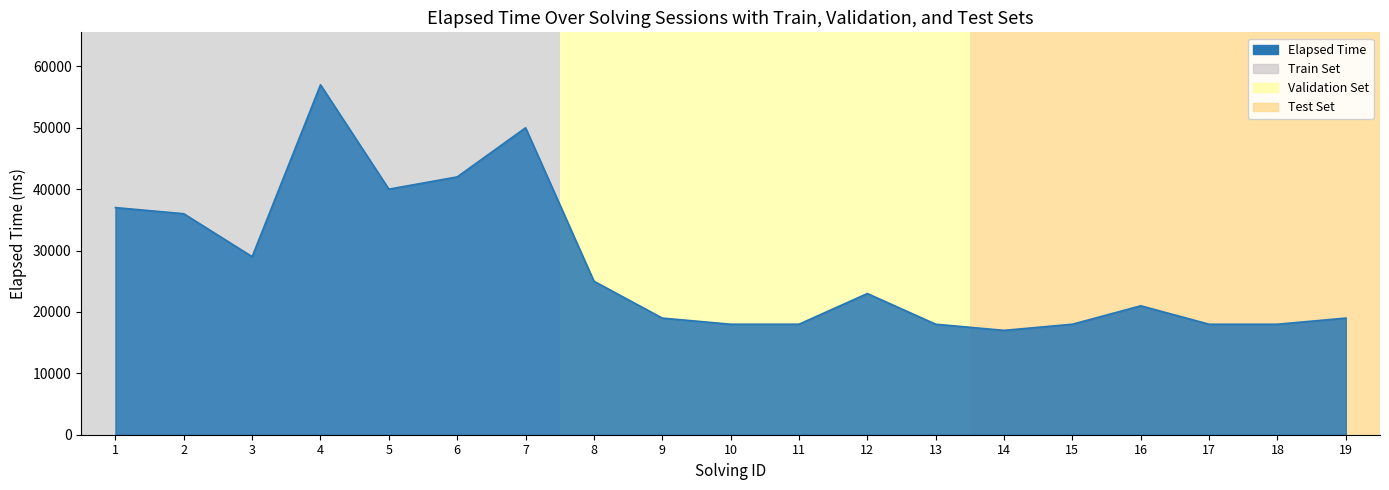

Read the value at 12.

23000